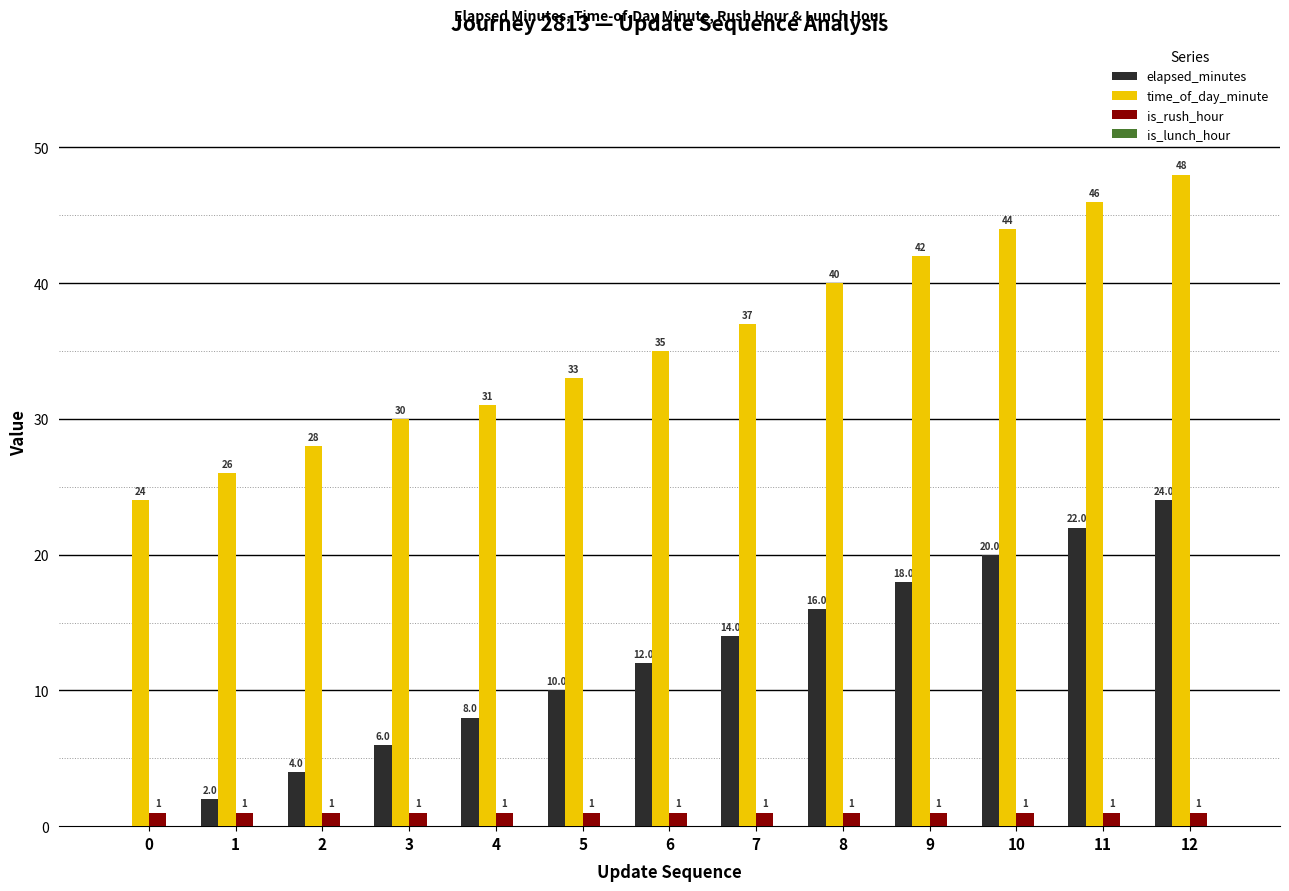

What is the maximum value shown in the chart?

48